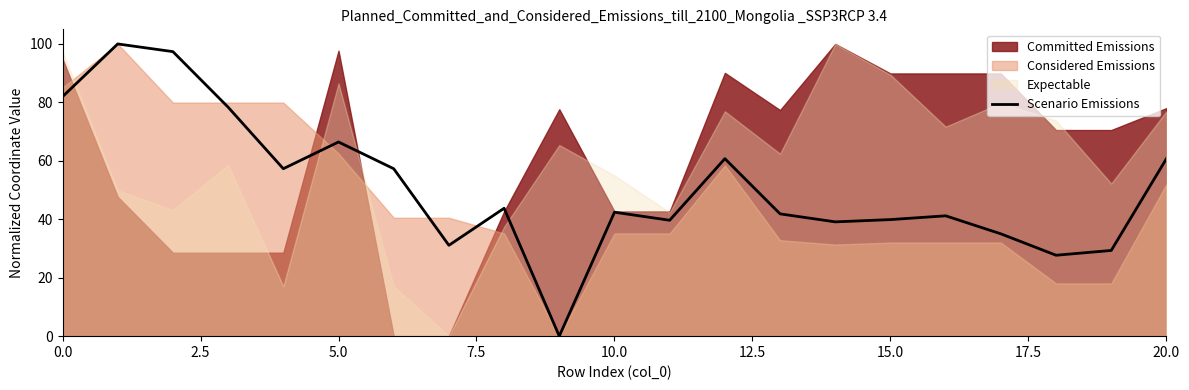

The value at 11 is 12.1. True or false?

False